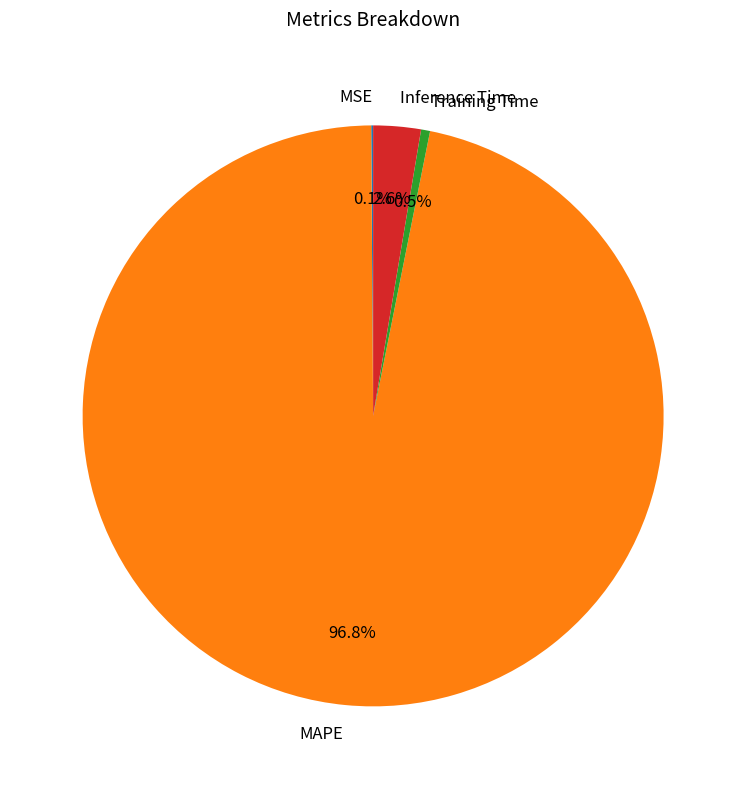

Between Training Time and Inference Time, which is larger?

Inference Time